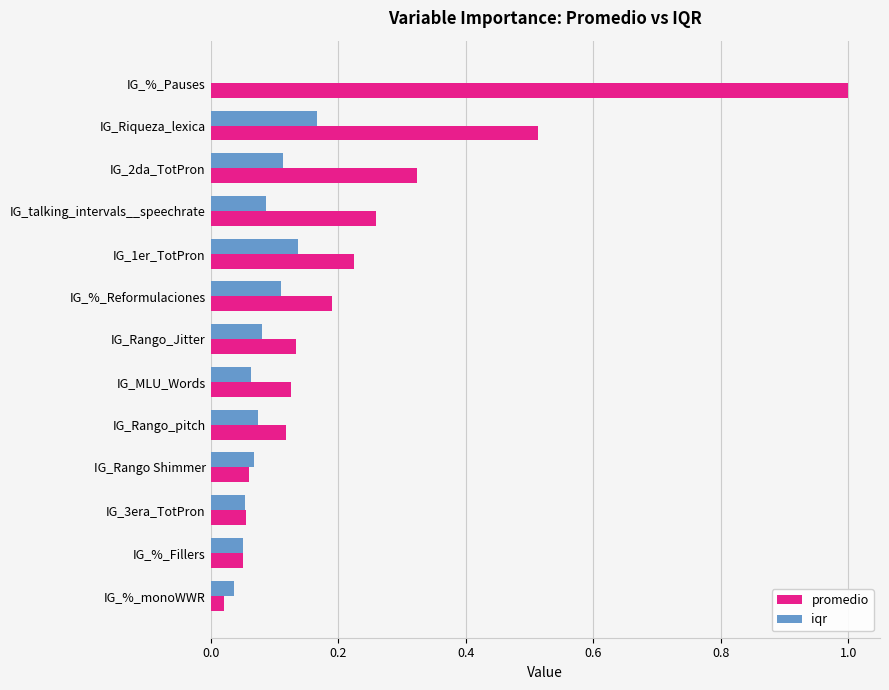

Count the number of categories in the chart.

13